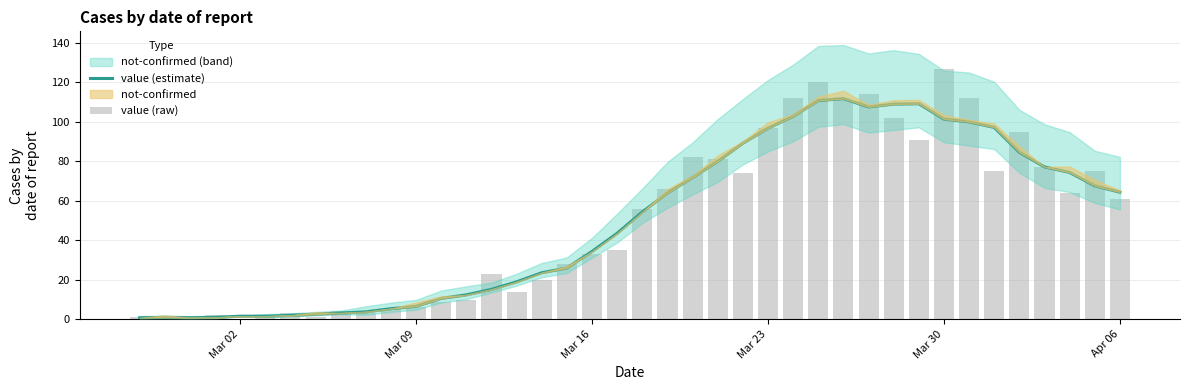

What is the label of the 12th bar from the left?

Mar 09